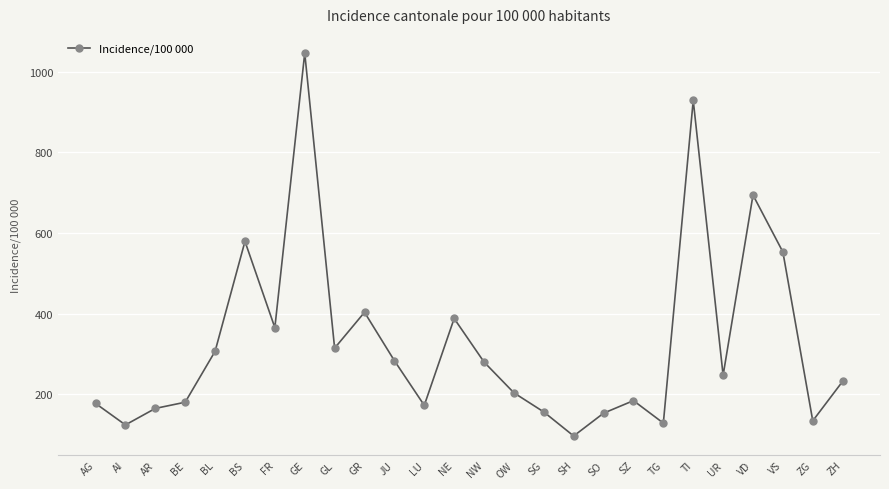

Which has a higher value, AG or OW?

OW